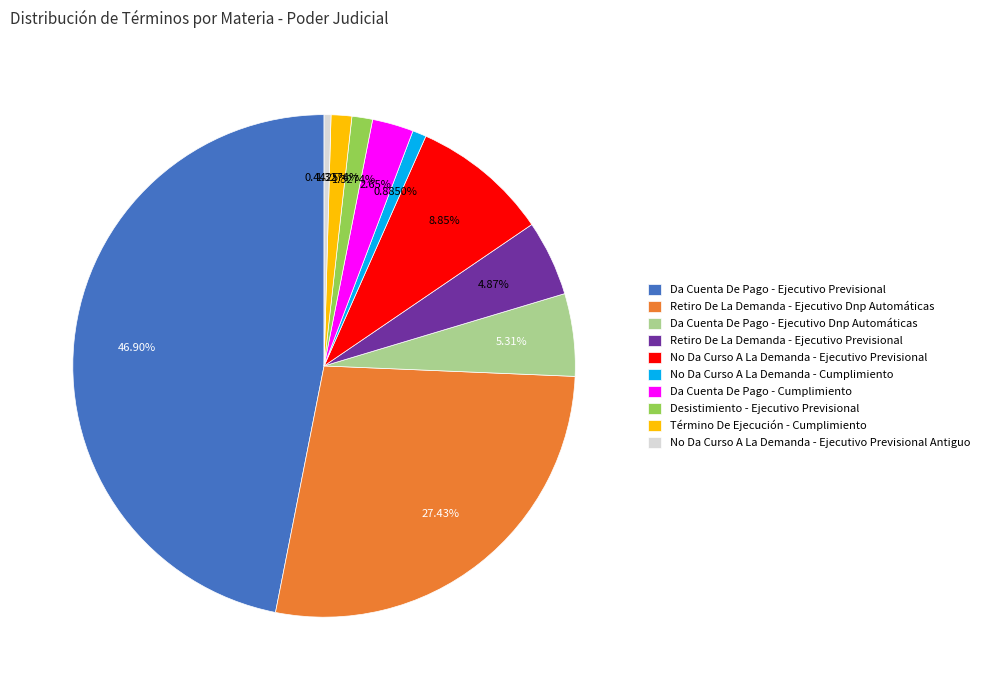

To the nearest percent, what is the combined percentage of Retiro De La Demanda - Ejecutivo Dnp Automáticas and Da Cuenta De Pago - Ejecutivo Previsional?

74%